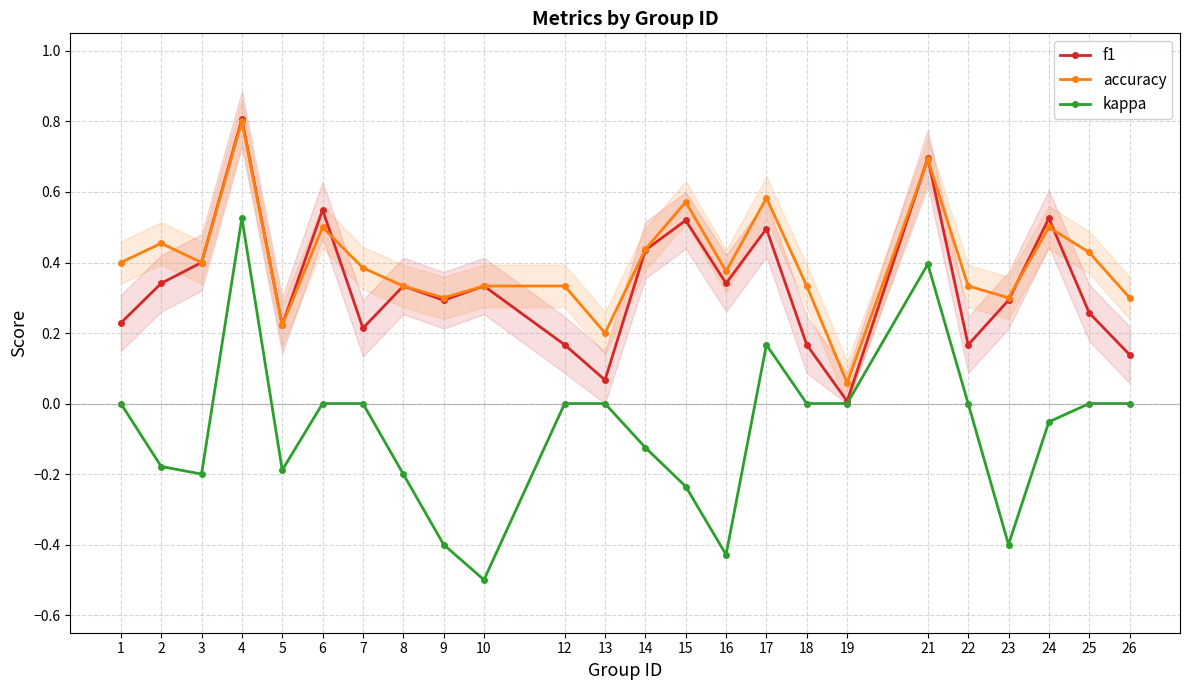

What are all the series names shown in the legend?

f1, accuracy, kappa